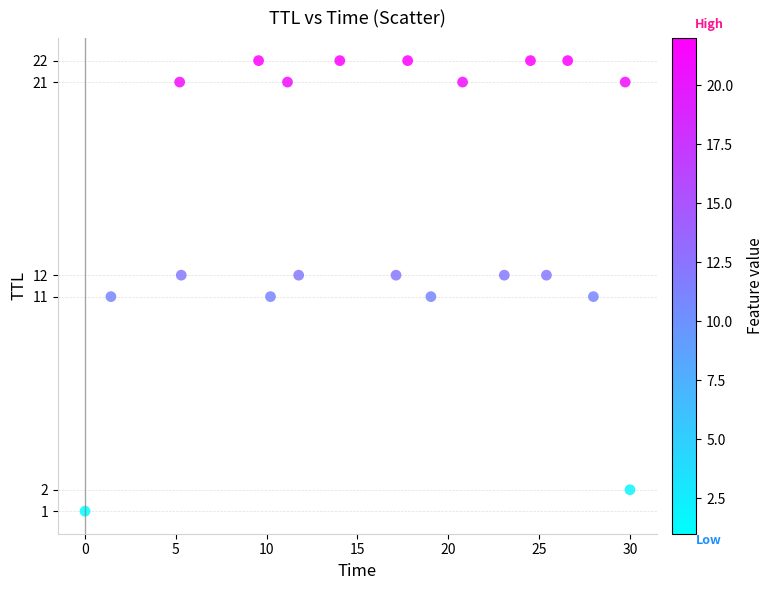

What is the range of Y values (max minus min)?

21